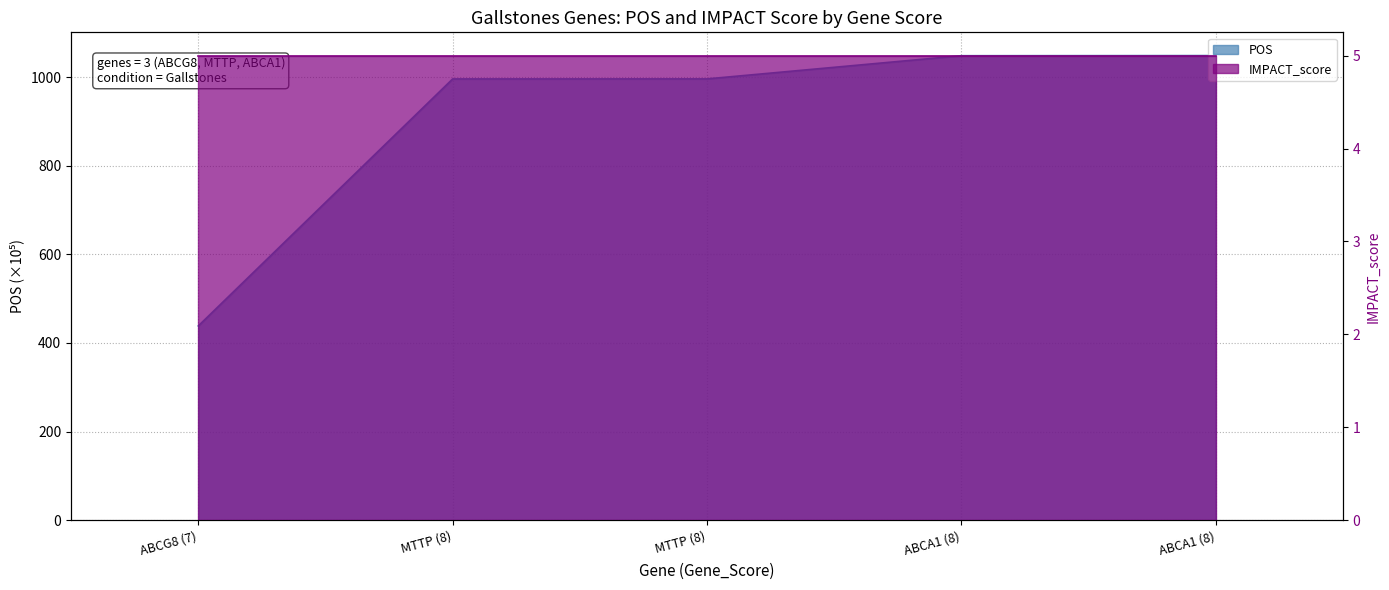

What is the value of the 5th point from the left?

1048.3